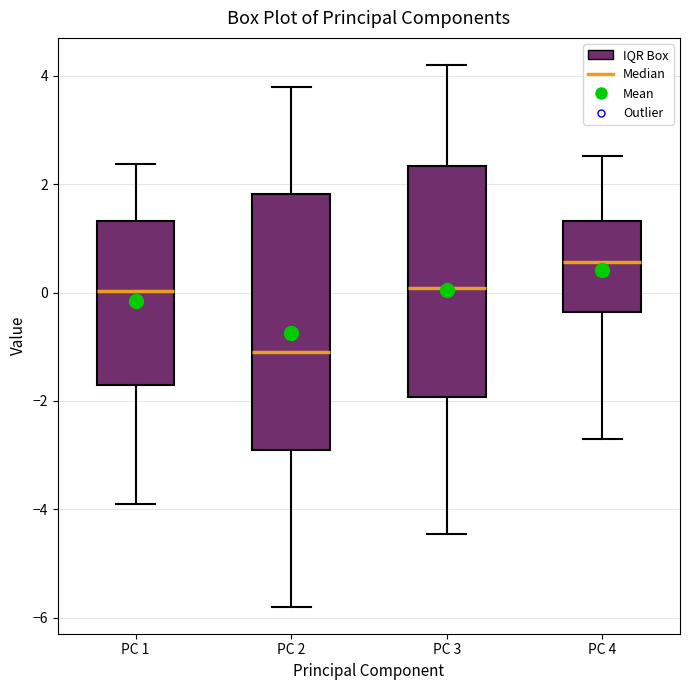

Comparing the boxes themselves (not the whiskers), which one is the tallest?

PC 2